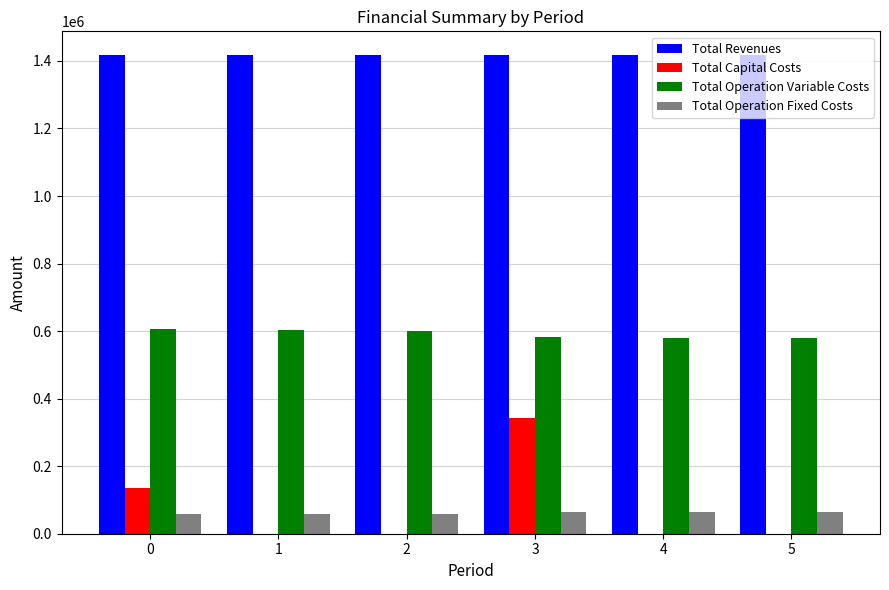

What are all the series names shown in the legend?

Total Revenues, Total Capital Costs, Total Operation Variable Costs, Total Operation Fixed Costs